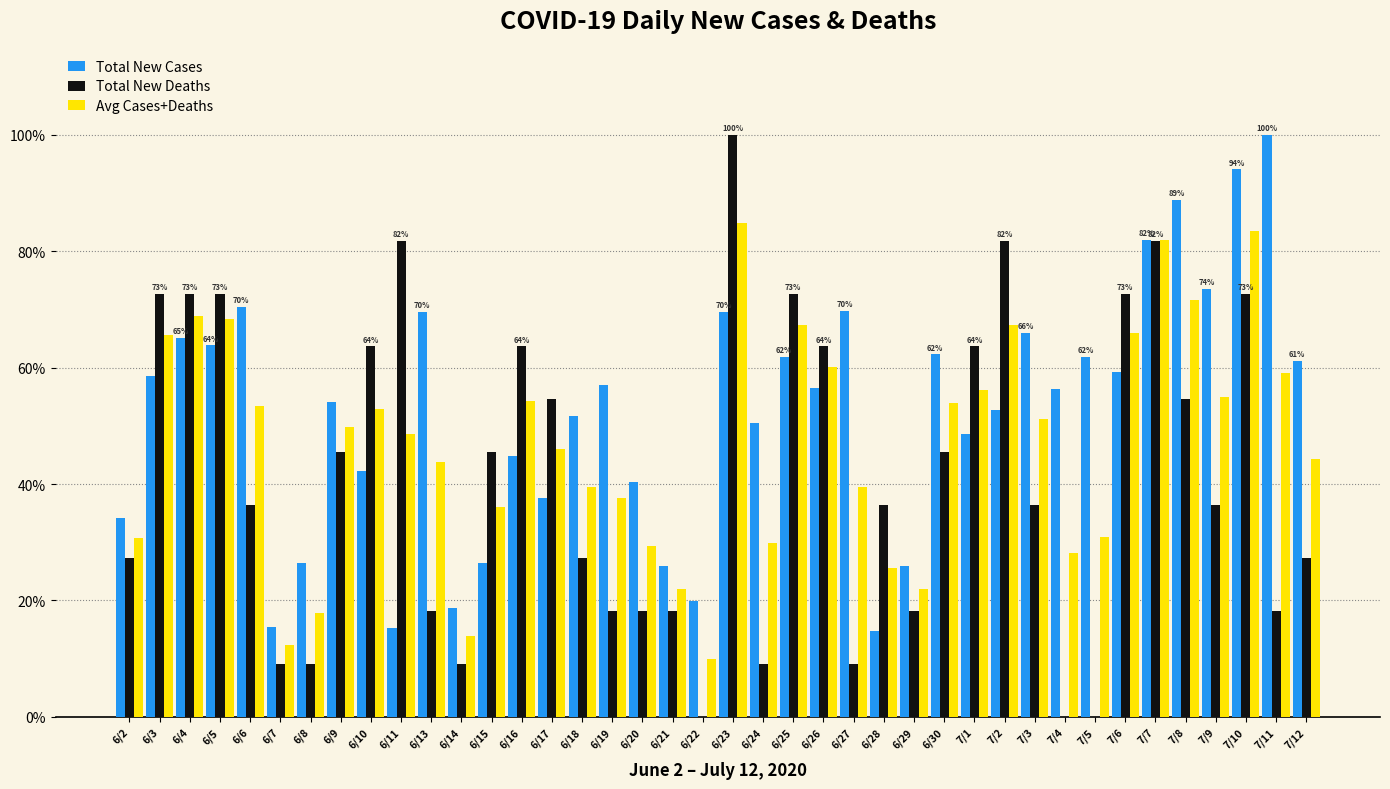

True or false: Total New Cases has a value of 69.5 at 6/13.

True